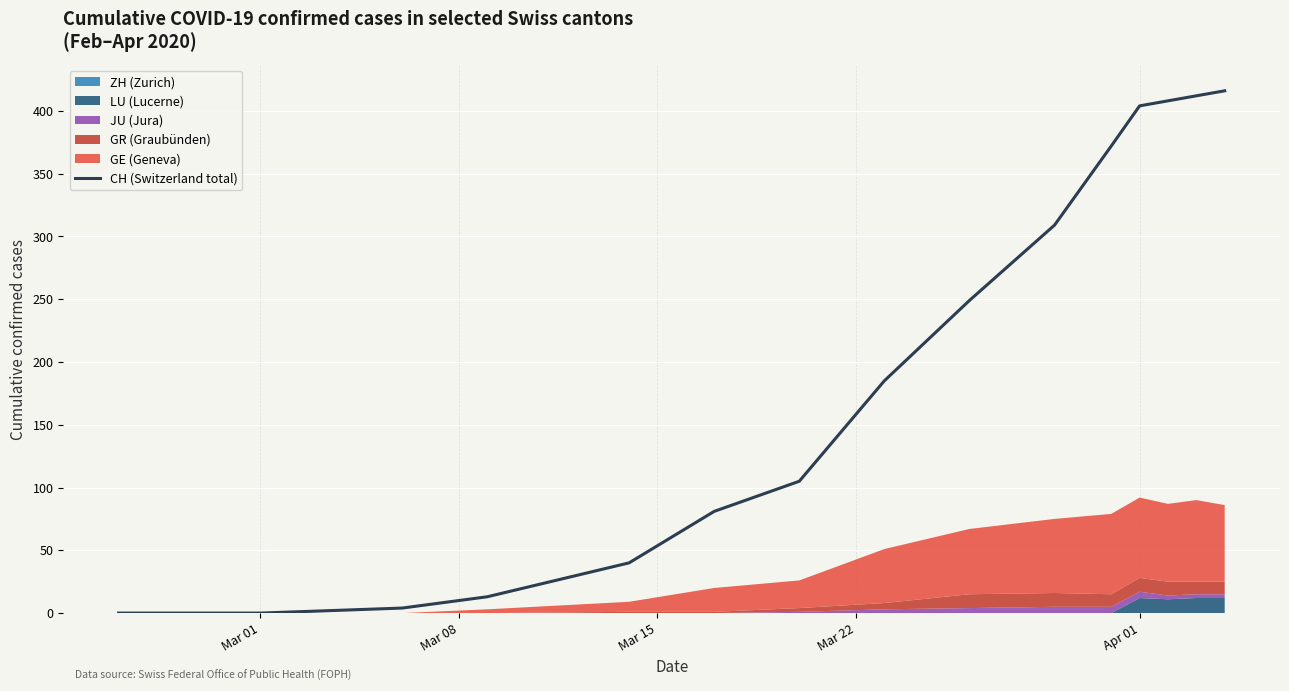

How many values are below 81?

9